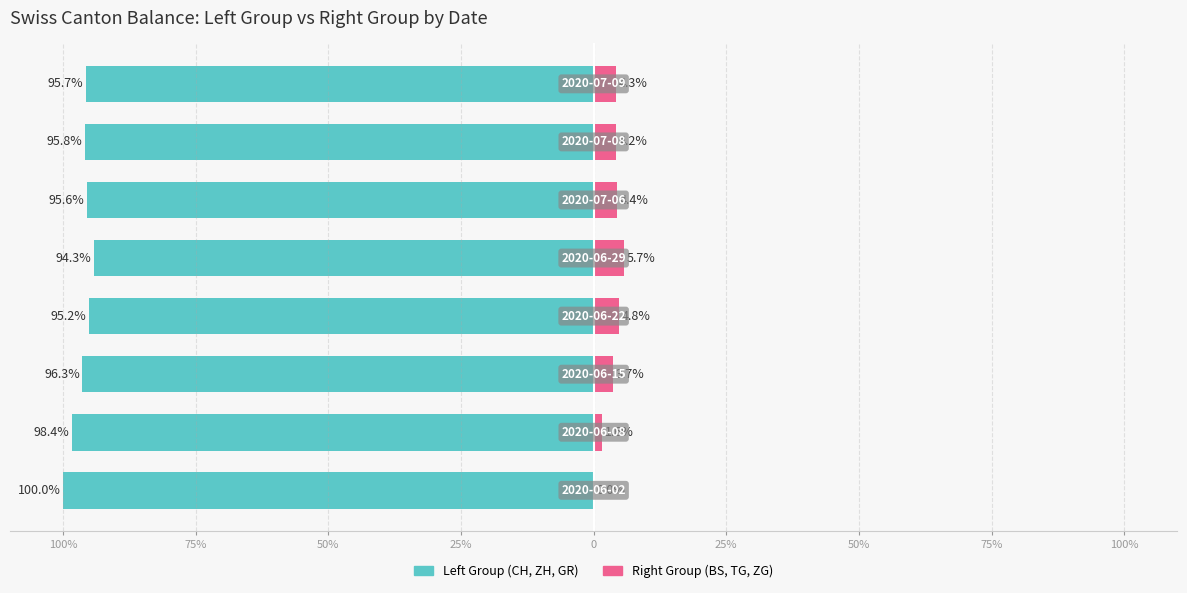

How many distinct data groups are displayed?

2